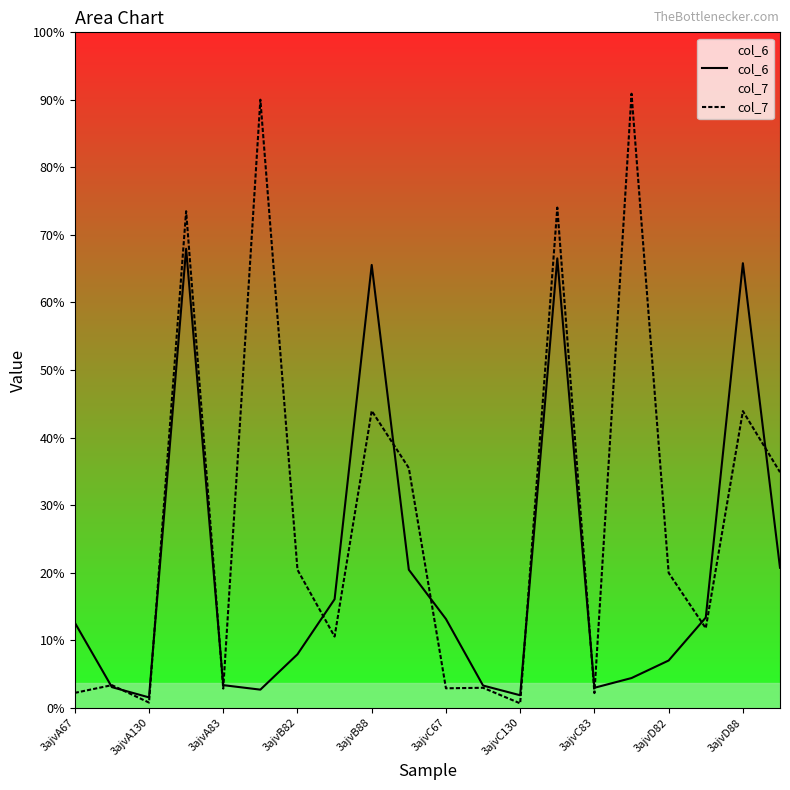

Does the chart display data point markers on the line(s)?

No